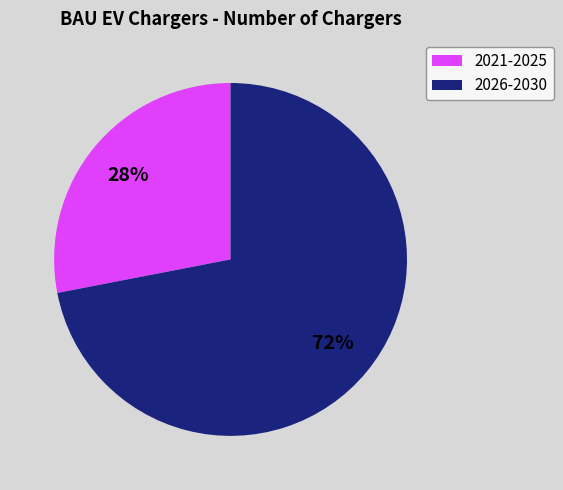

Is there a majority slice in this chart?

Yes